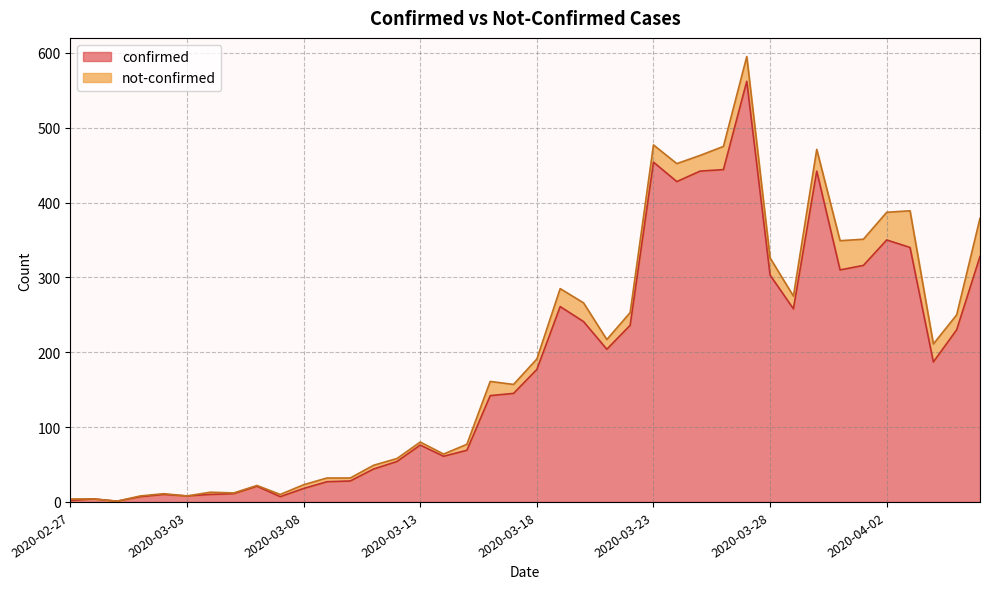

What is the label of the 26th point from the left?

2020-03-23